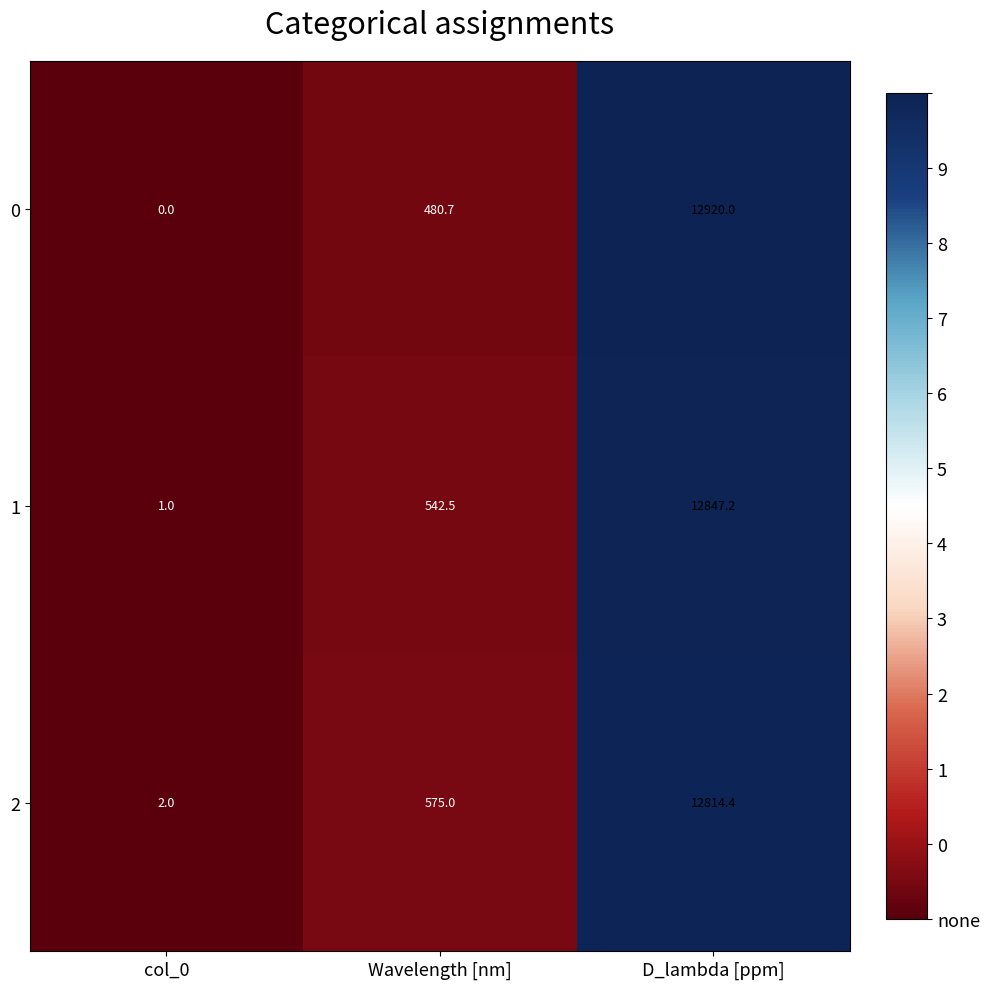

What is the average value of the 2 series?

4463.8